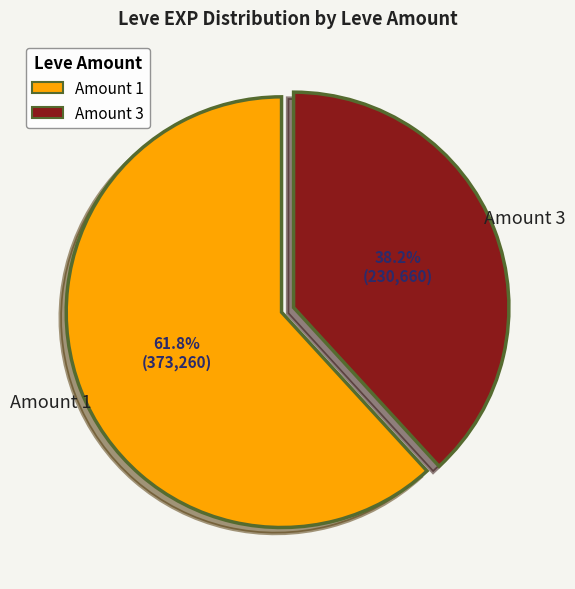

How many segments does this pie chart have?

2